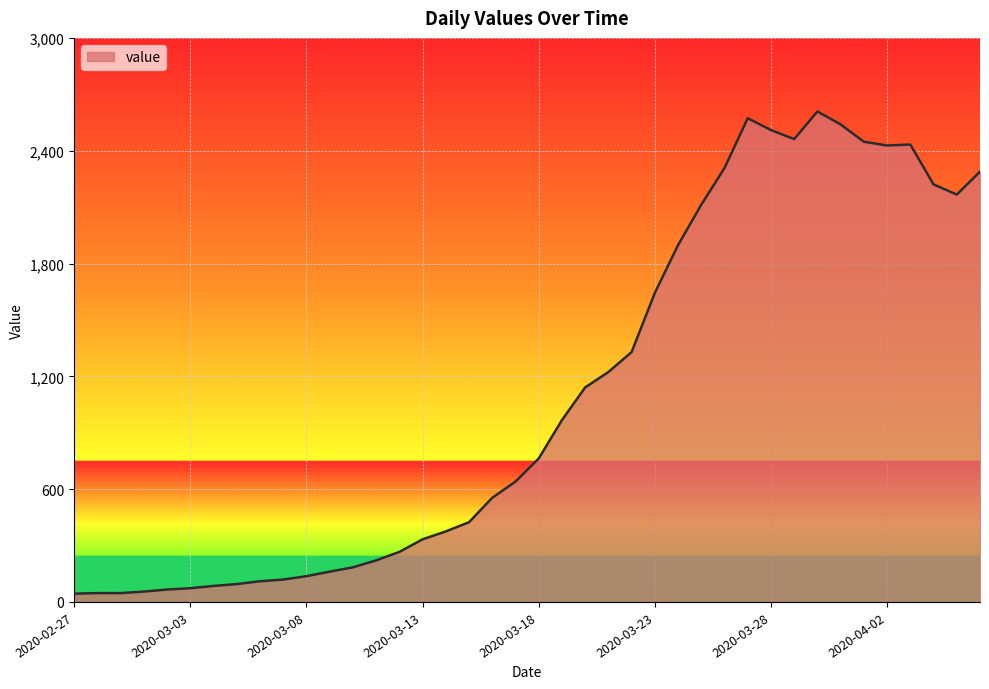

What is the maximum value shown in the chart?

2609